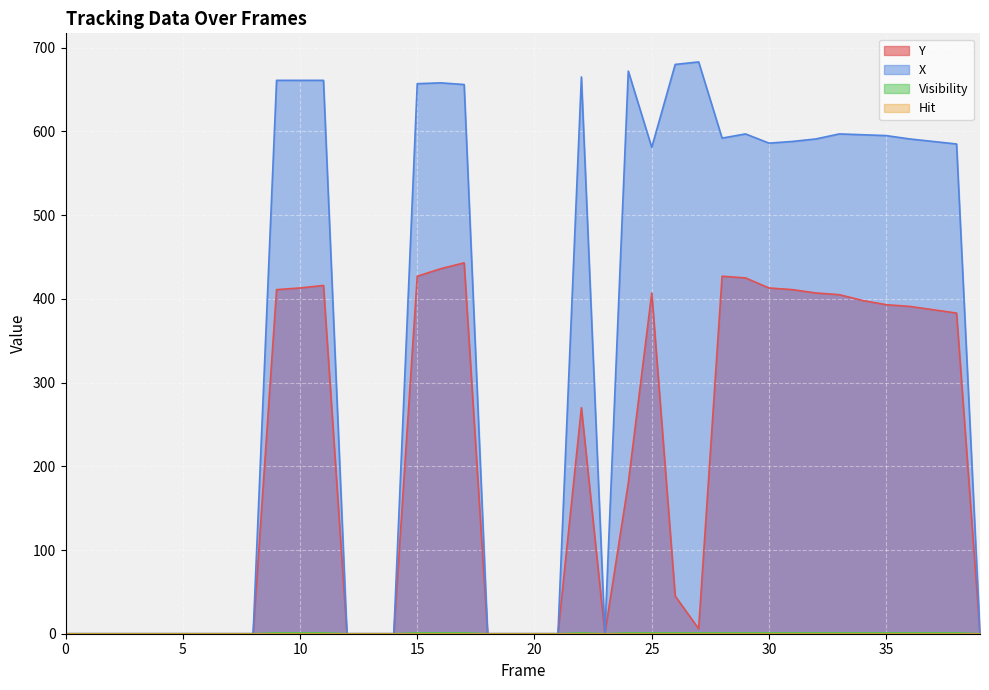

Between 20 and 28, which is larger?

28